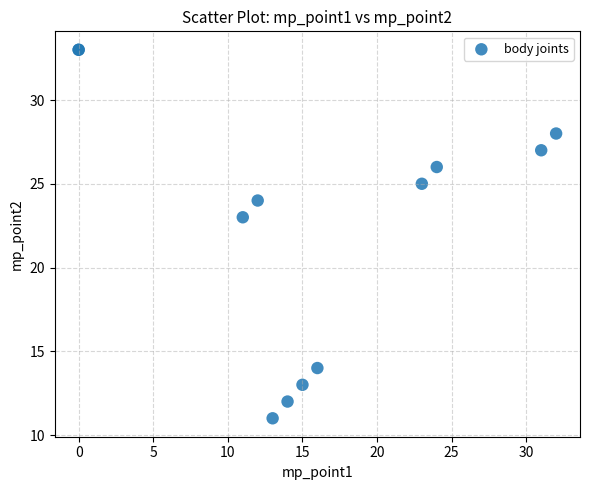

What Y value in the scatter plot is closest to 22?

23